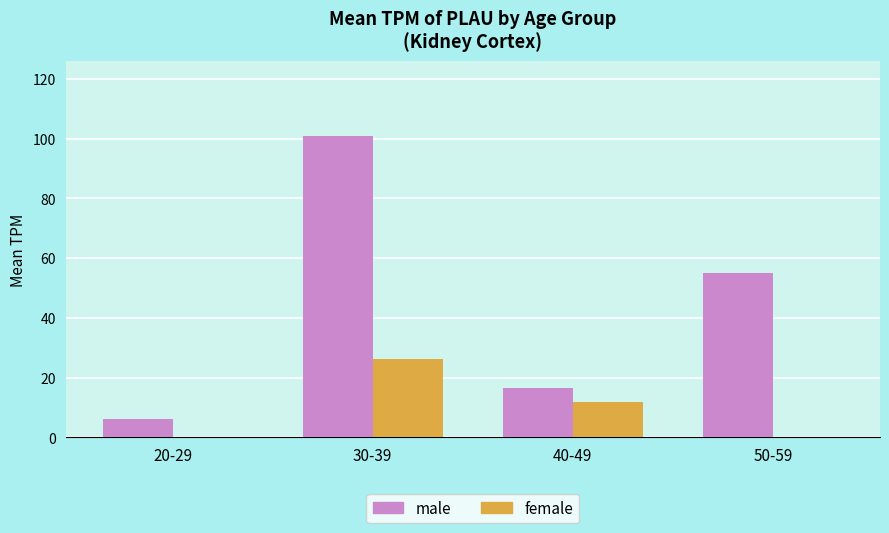

What is the average value of the female series?

9.5